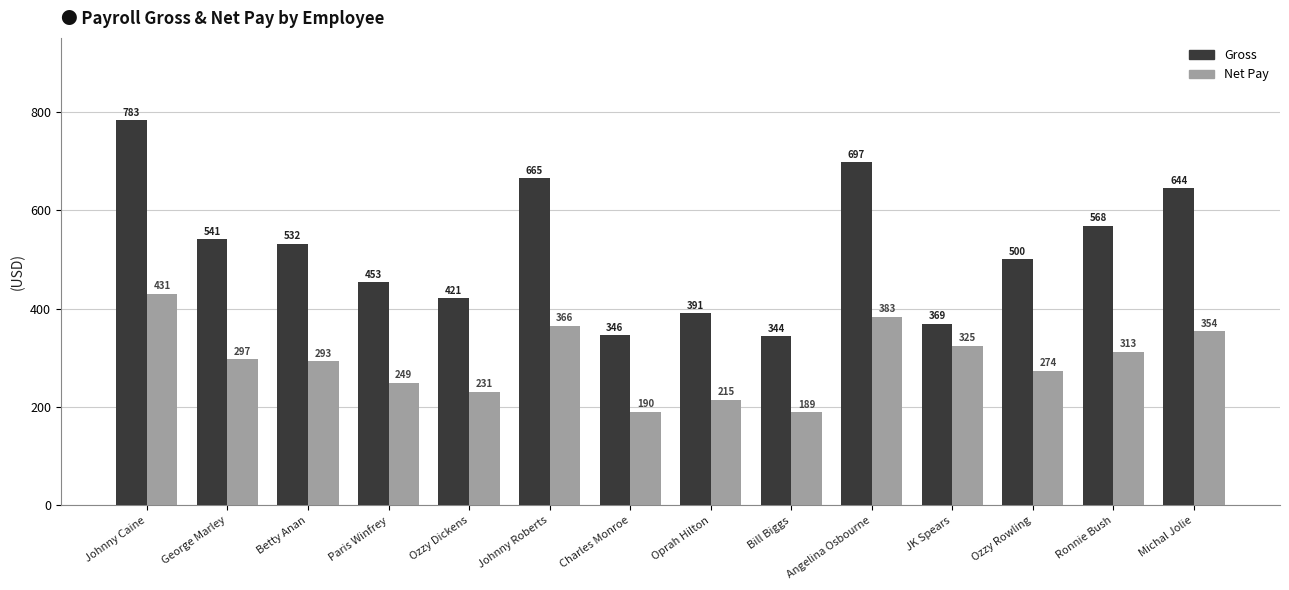

What is the sum of the Net Pay values at Betty Anan and Johnny Roberts?

658.2